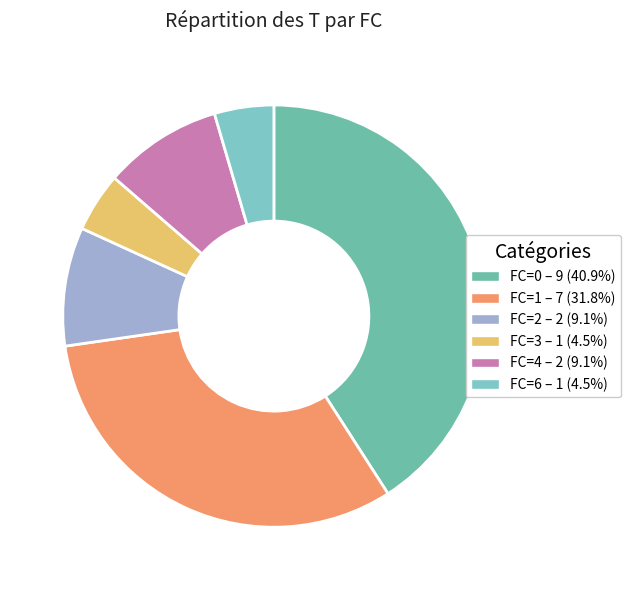

Which slice is the smallest?

FC=3